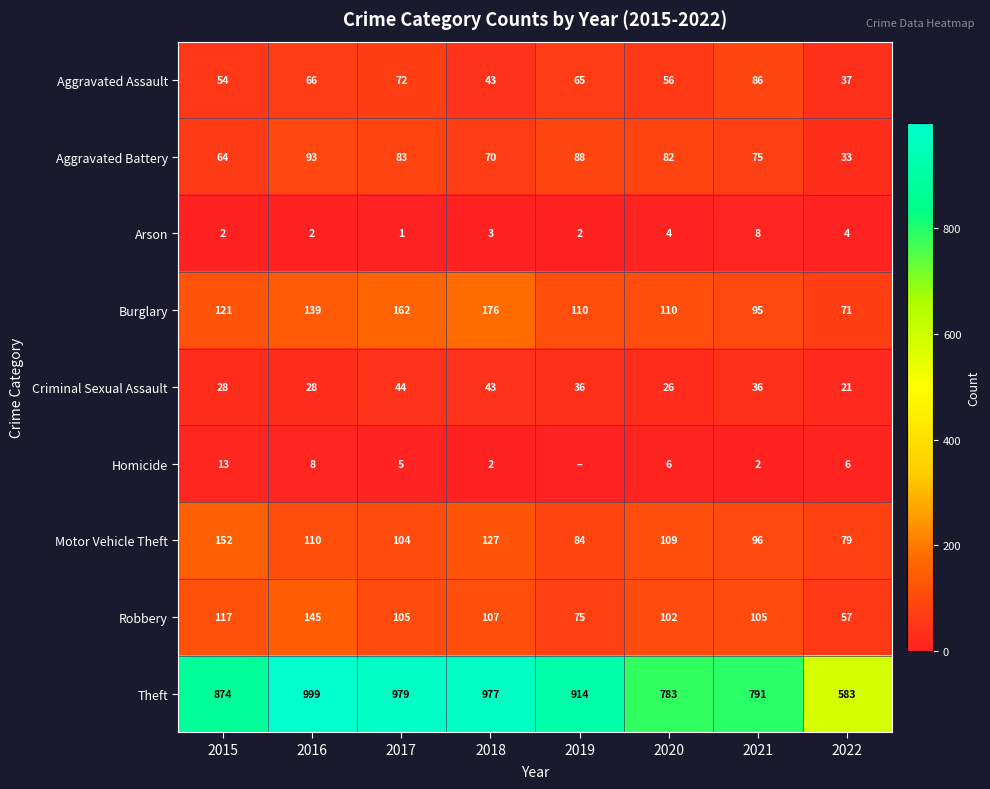

How many distinct data groups are displayed?

9